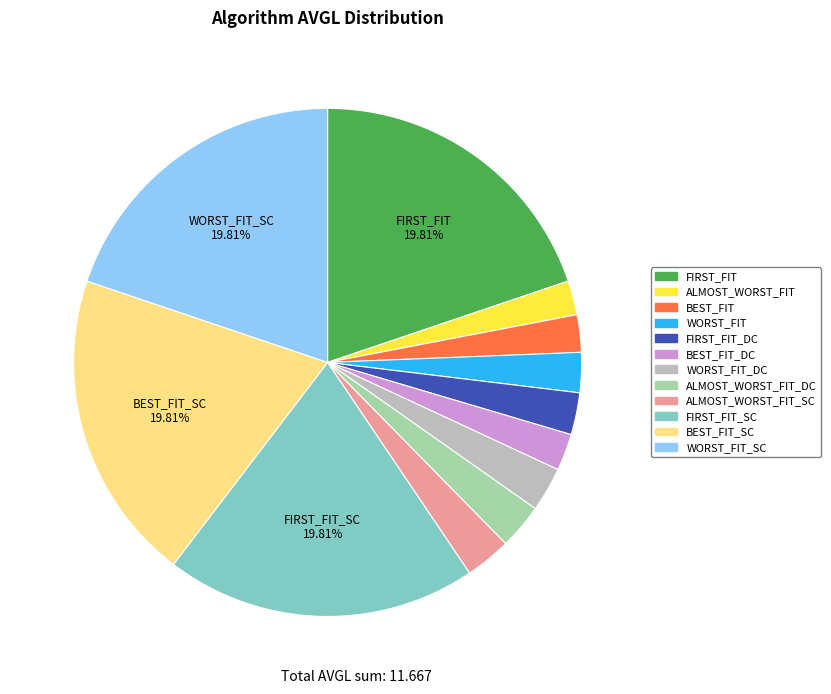

Is there any slice that represents more than half of the pie?

No